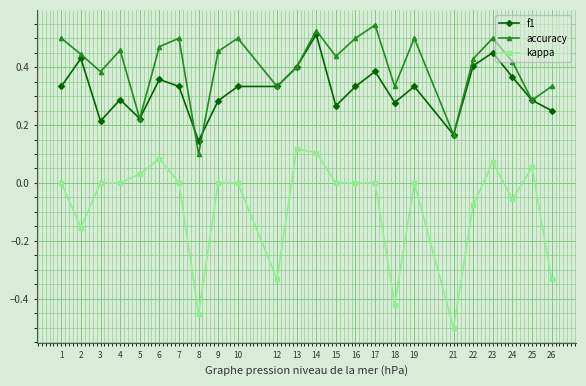

The value of f1 at 17 is 0.4. True or false?

True